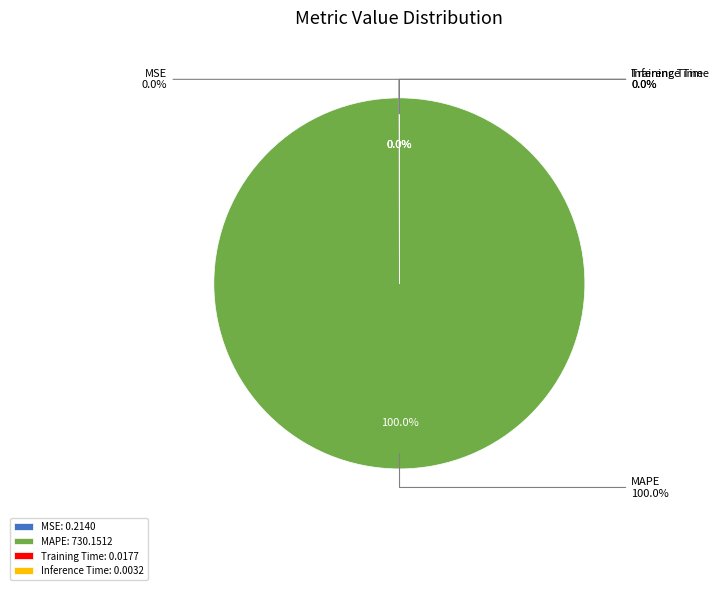

To the nearest percent, what is the difference between the MSE and MAPE slice percentages?

100%